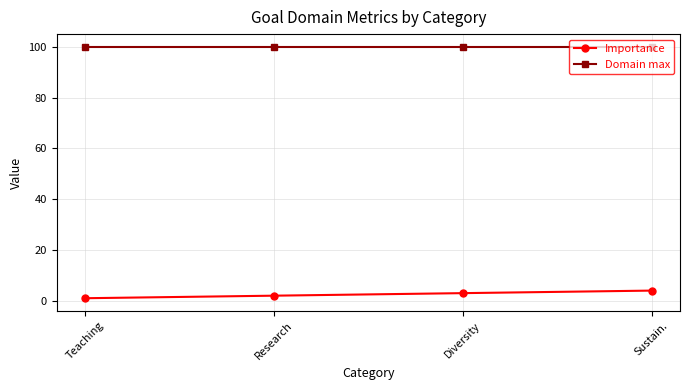

True or false: Importance and Domain max cross at least once.

False